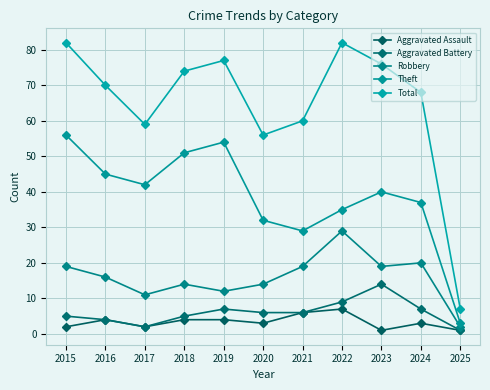

At which label does Aggravated Battery first exceed 6?

2019